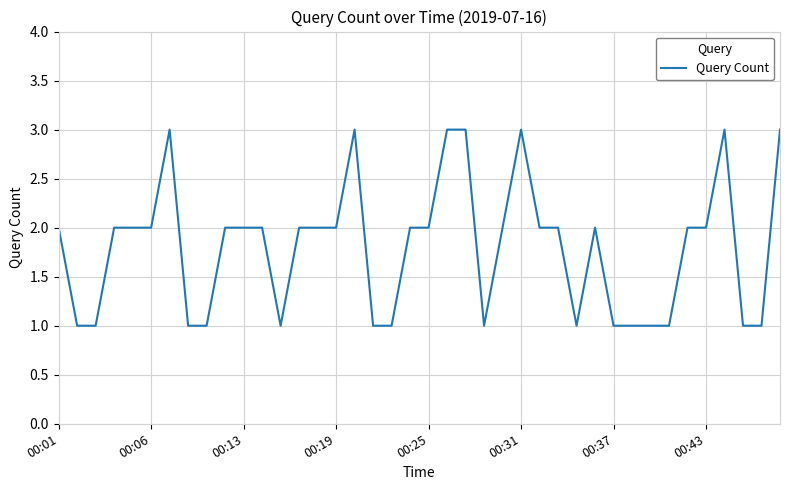

What is the greatest value displayed?

3